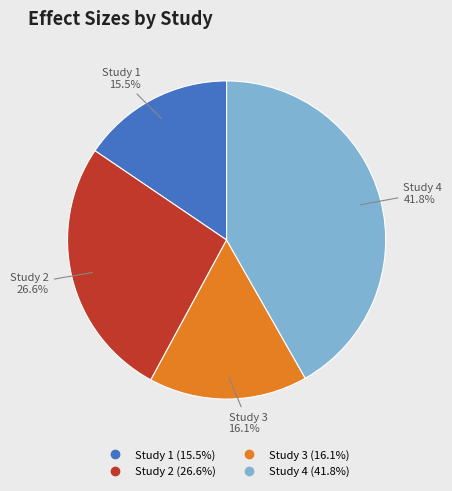

To the nearest percent, what is the average slice percentage?

25%